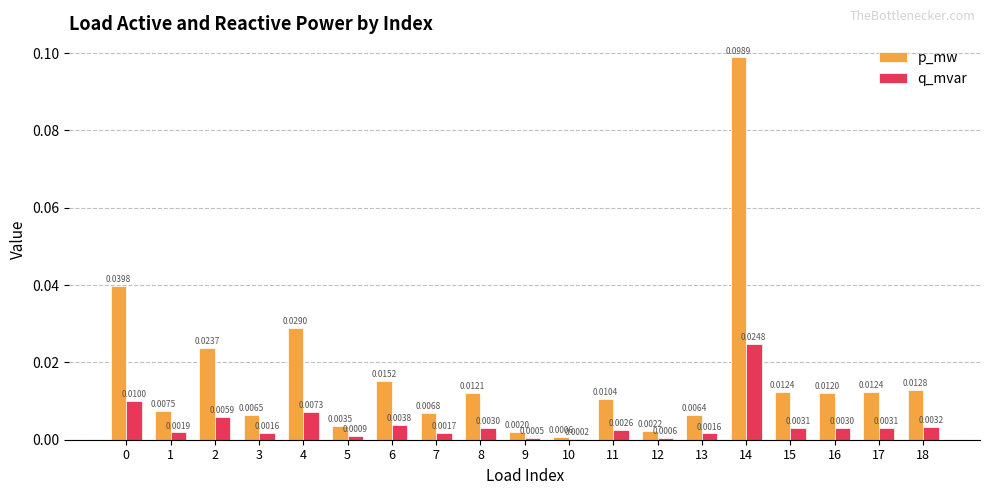

At which category is the sum across all series the highest?

14